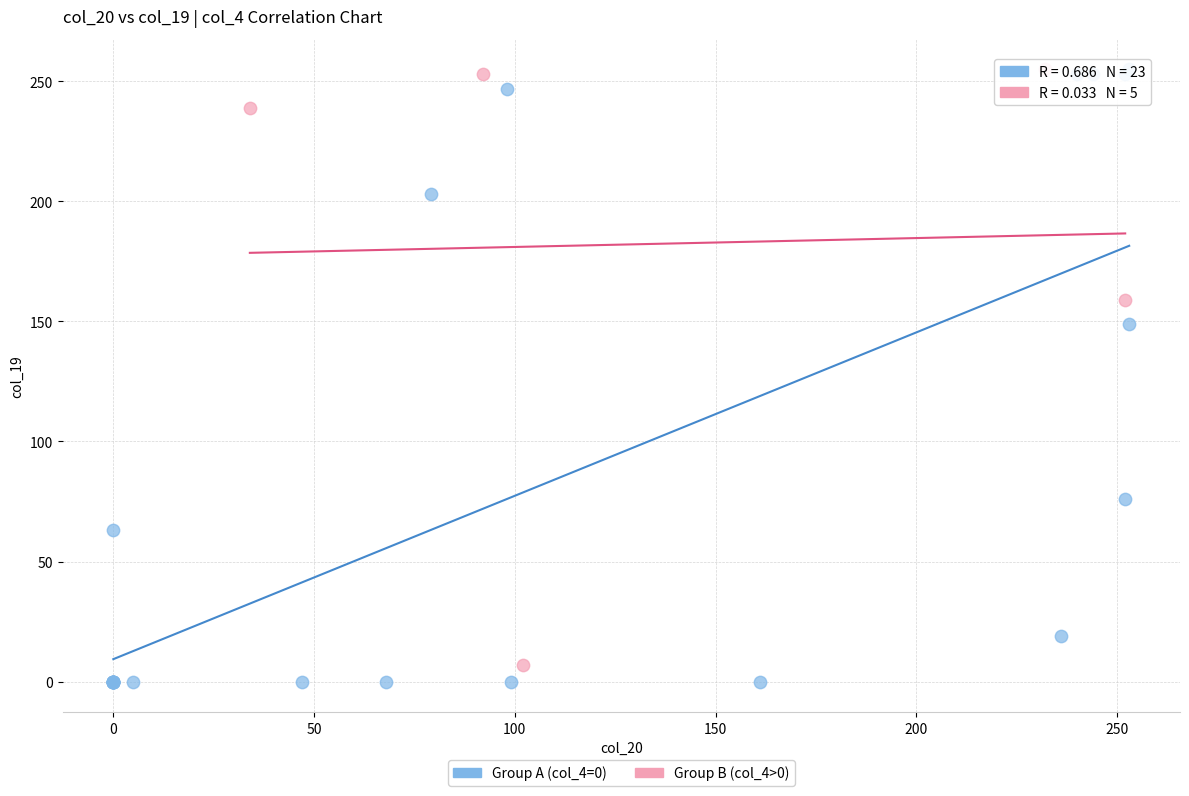

What are all the series names shown in the legend?

Group A (col_4=0), Group B (col_4>0)